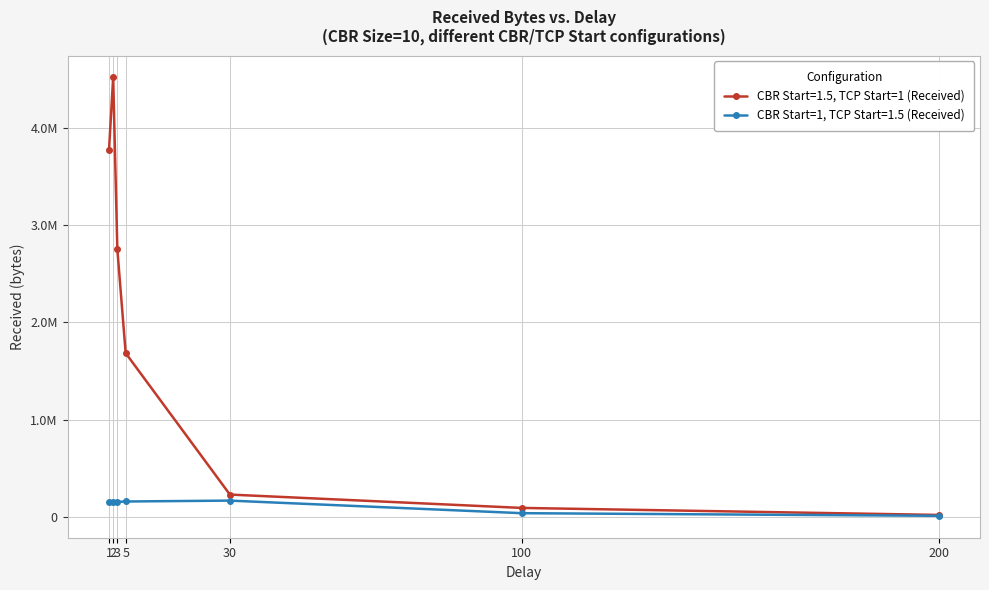

Which label corresponds to the largest value in the chart?

2